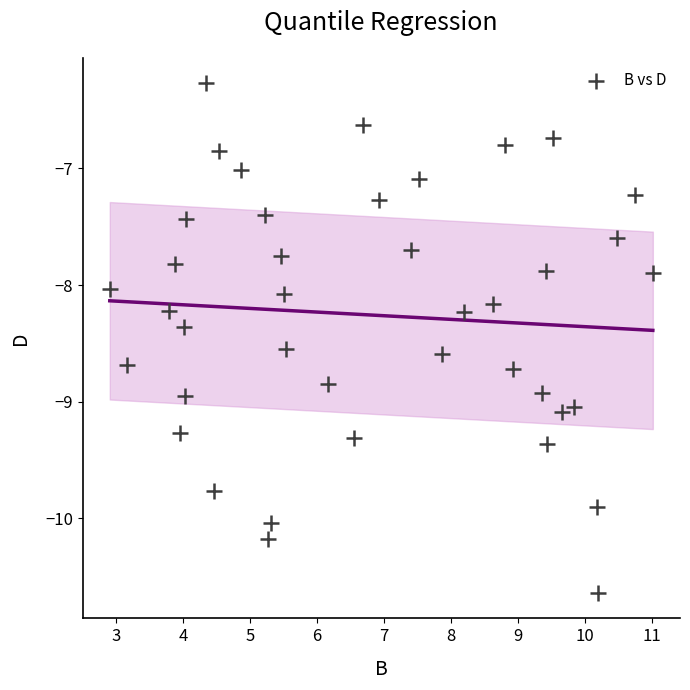

What is the range of Y values (max minus min)?

4.4